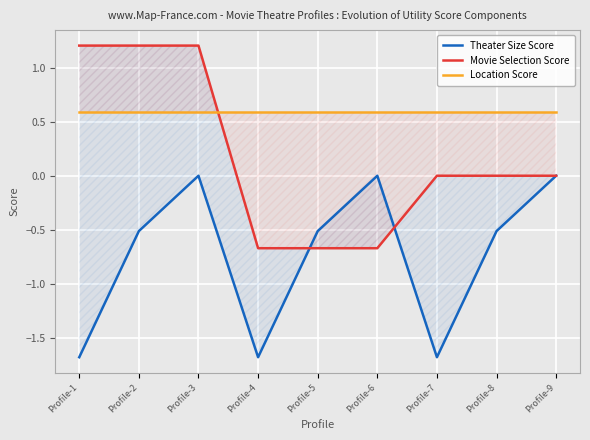

Which category has the lowest value across all series?

Profile-1